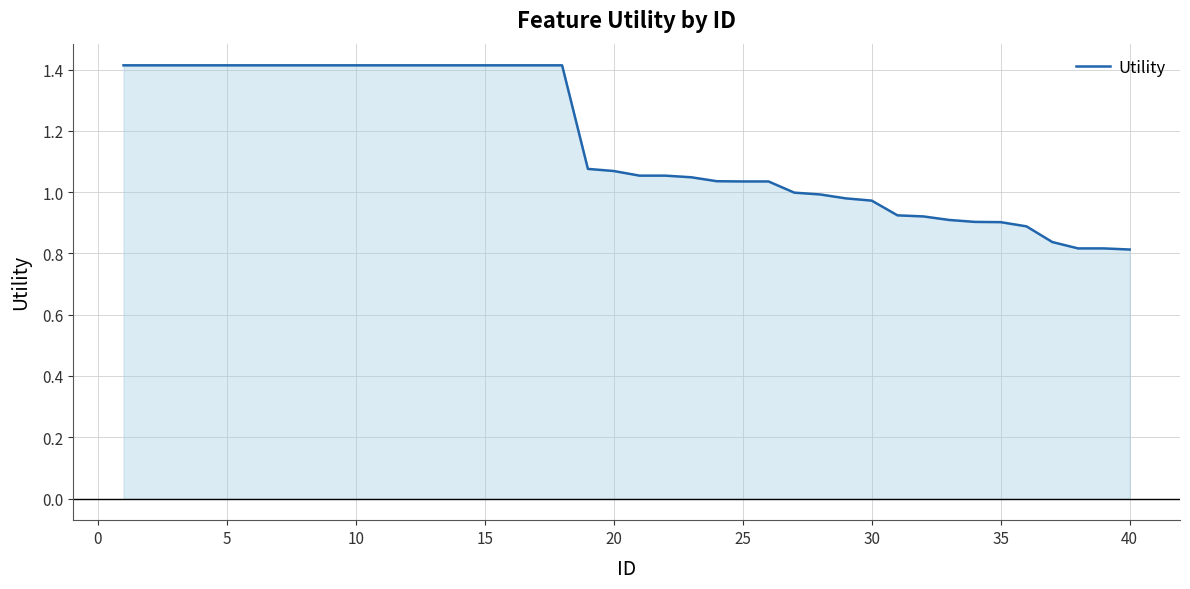

Does the chart have visible grid lines?

Yes